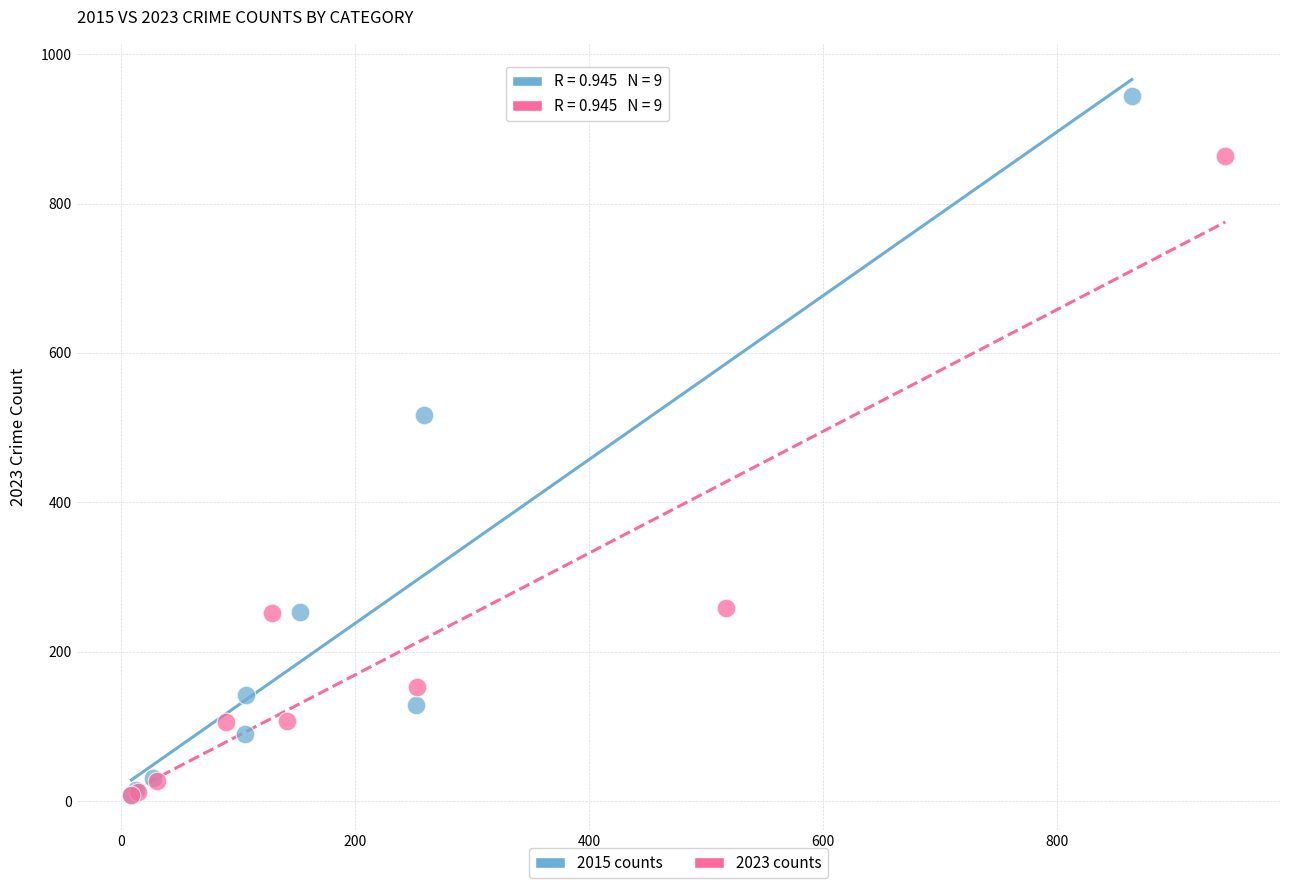

Which series contains the highest Y value?

2015 counts